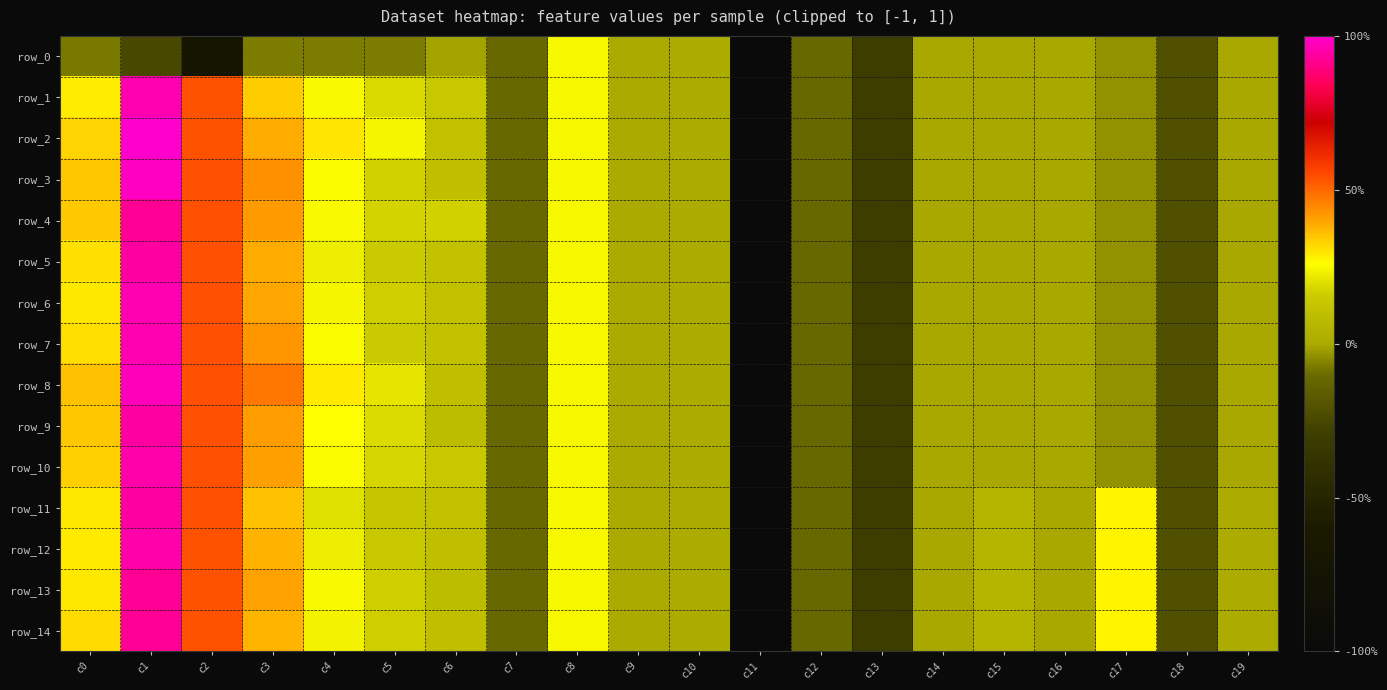

Which category has the lowest value across all series?

c11